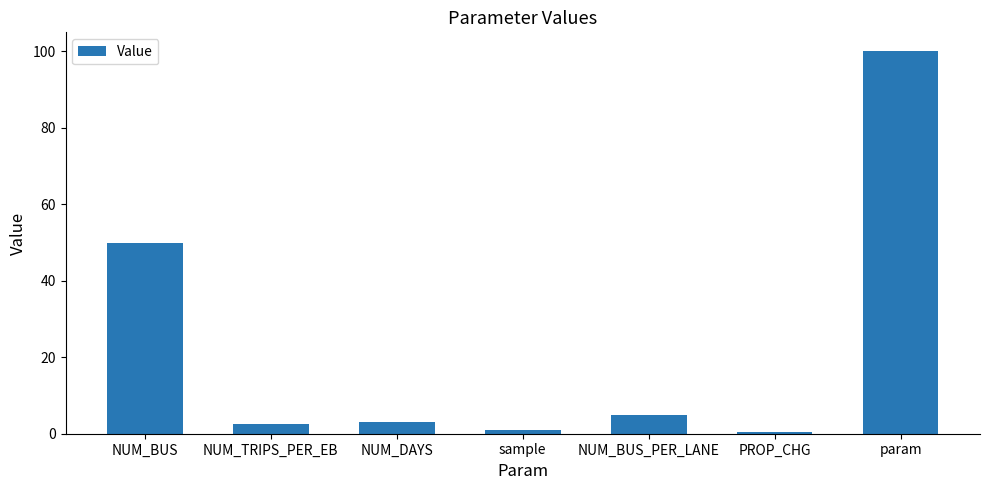

True or false: the data shows 87.0 at NUM_BUS.

False